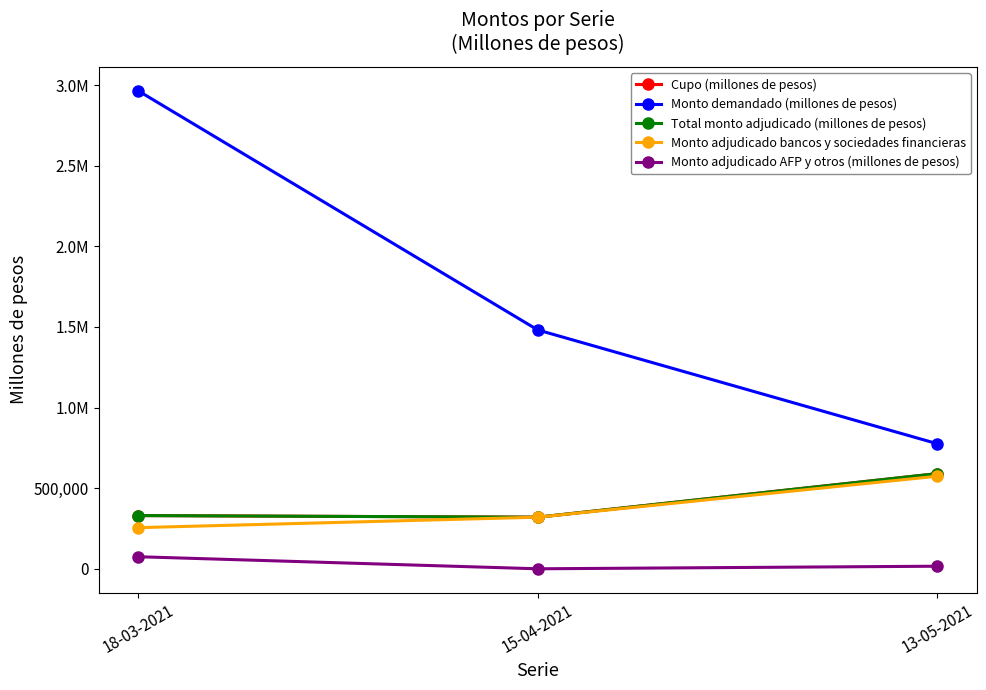

Is it true that Total monto adjudicado (millones de pesos) equals 165638 at 15-04-2021?

False